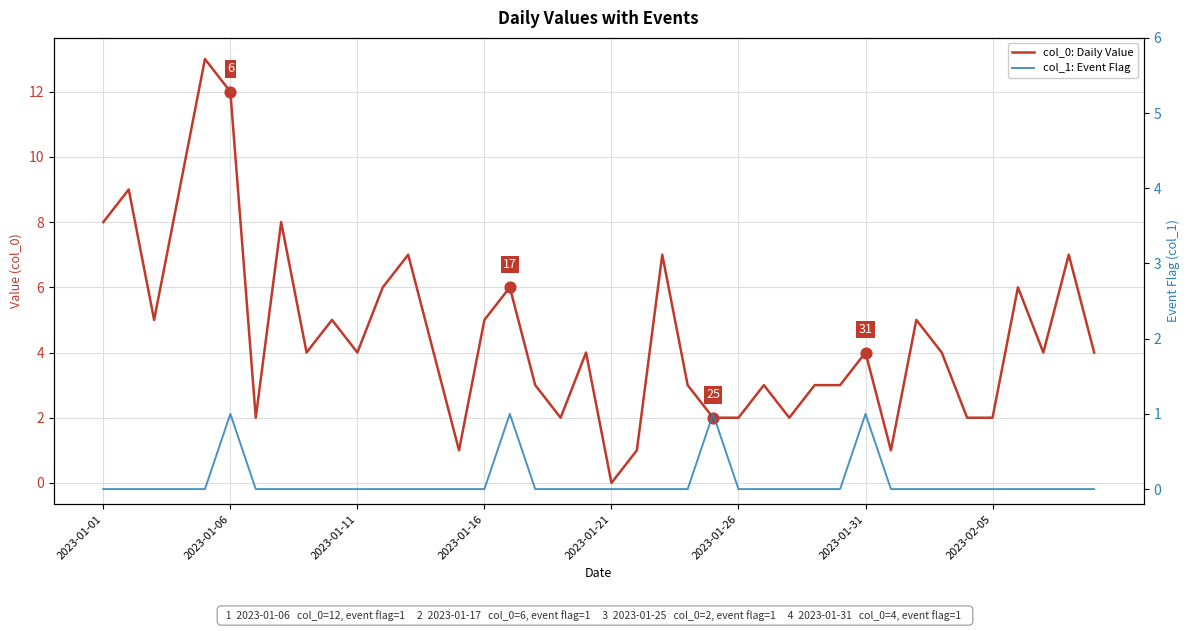

Which series has the largest total across all categories?

col_0: Daily Value